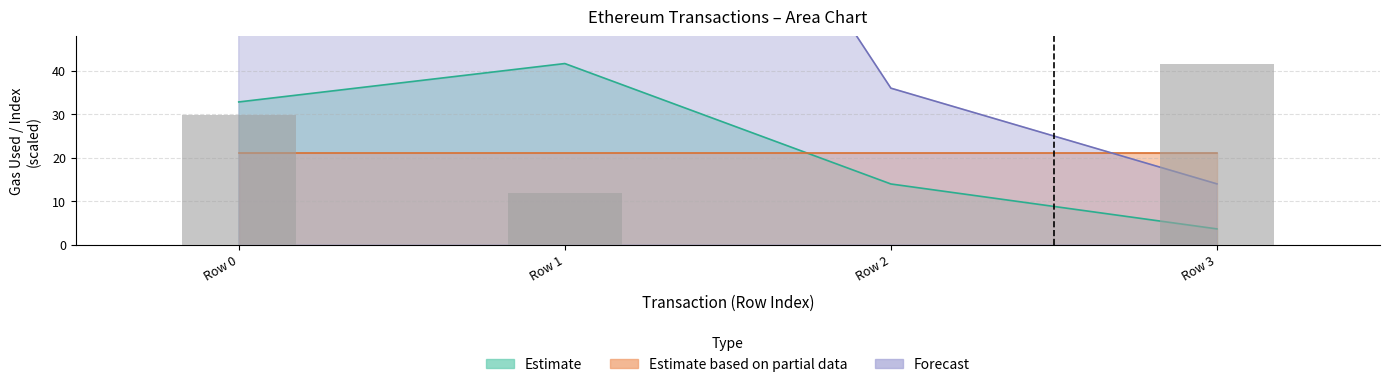

How many values in the cumulativeGasUsed series are below 32?

2